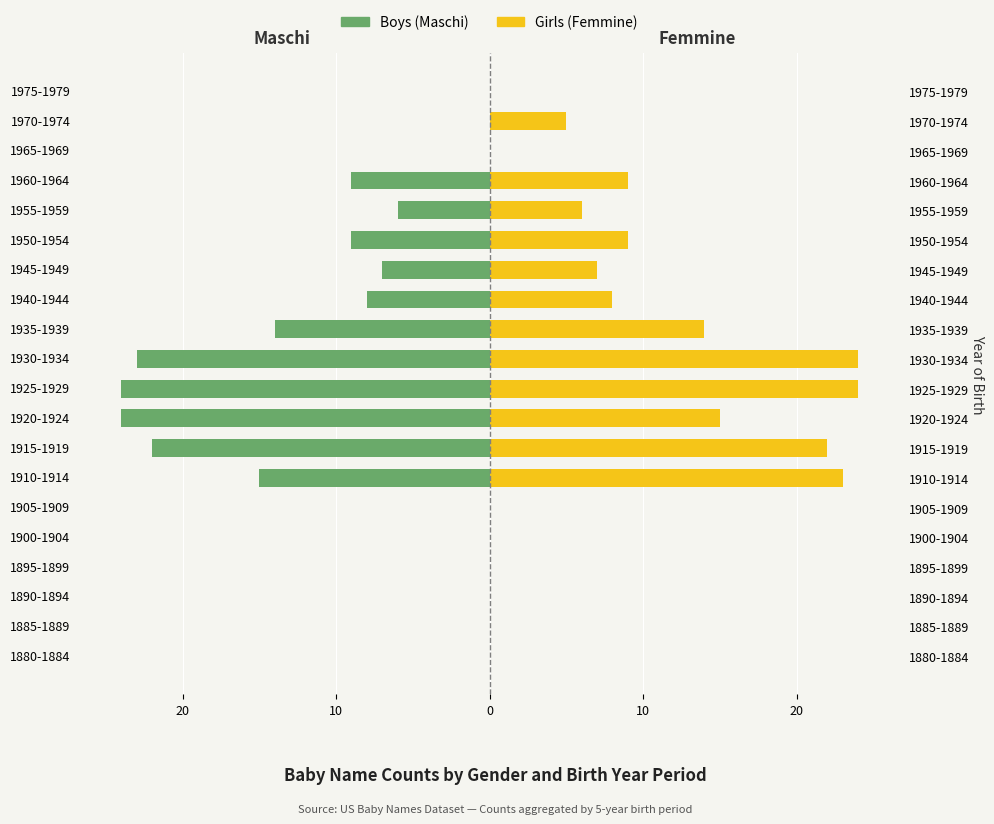

What is the sum of all Girls values?

166